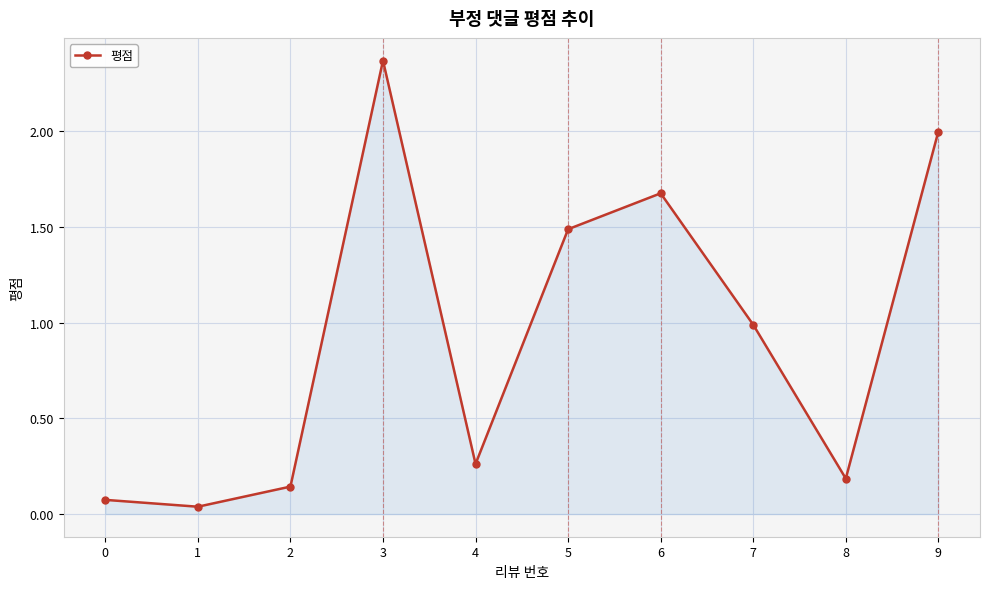

Which has a higher value, 7 or 5?

5